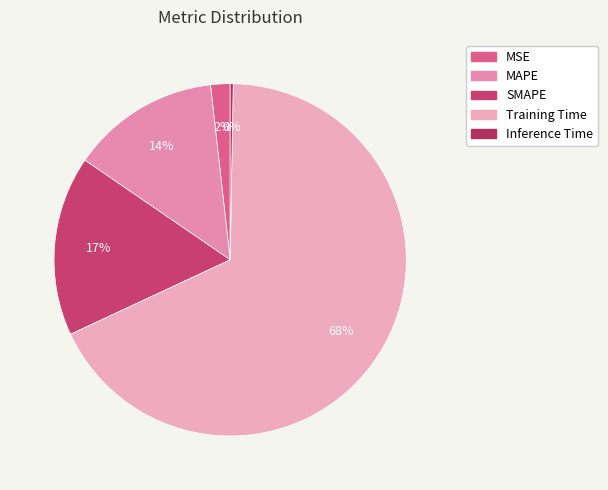

To the nearest percent, what is the combined percentage of MSE and Inference Time?

2%